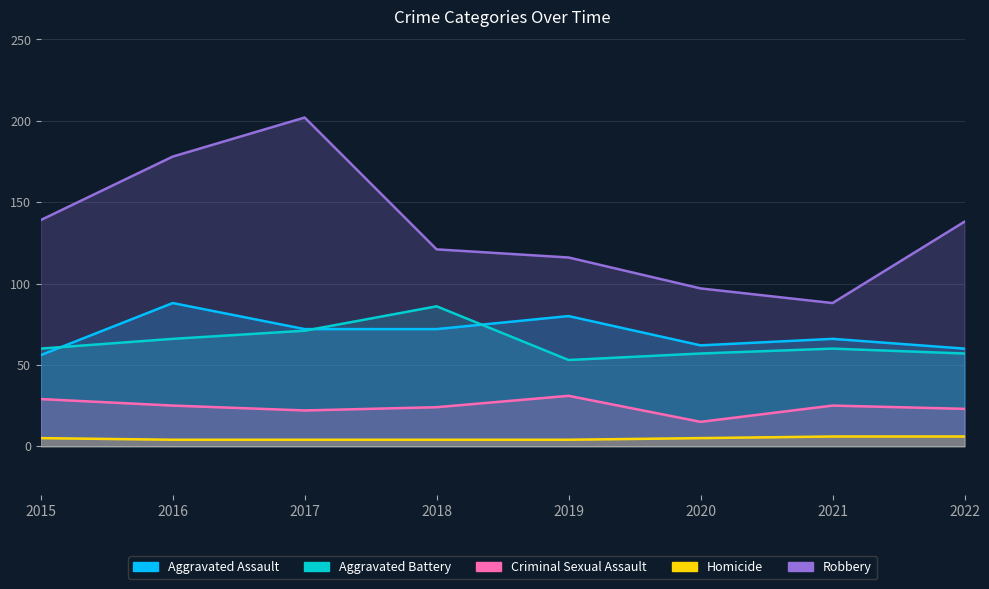

Reading left to right, transcribe all the data shown in this chart.

Aggravated Assault: 56	88	72	72	80	62	66	60
Aggravated Battery: 60	66	71	86	53	57	60	57
Criminal Sexual Assault: 29	25	22	24	31	15	25	23
Homicide: 5	4	4	4	4	5	6	6
Robbery: 139	178	202	121	116	97	88	138